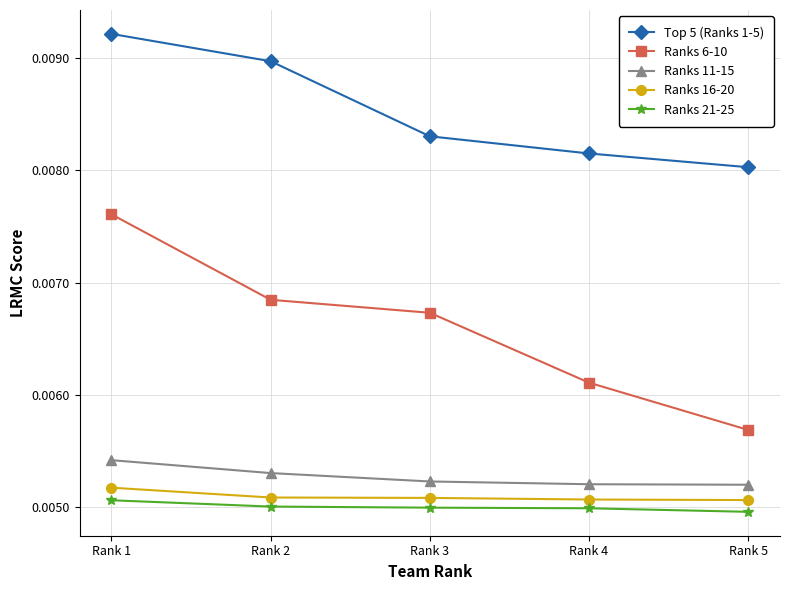

True or false: Ranks 16-20 and Top 5 (Ranks 1-5) cross at least once.

False